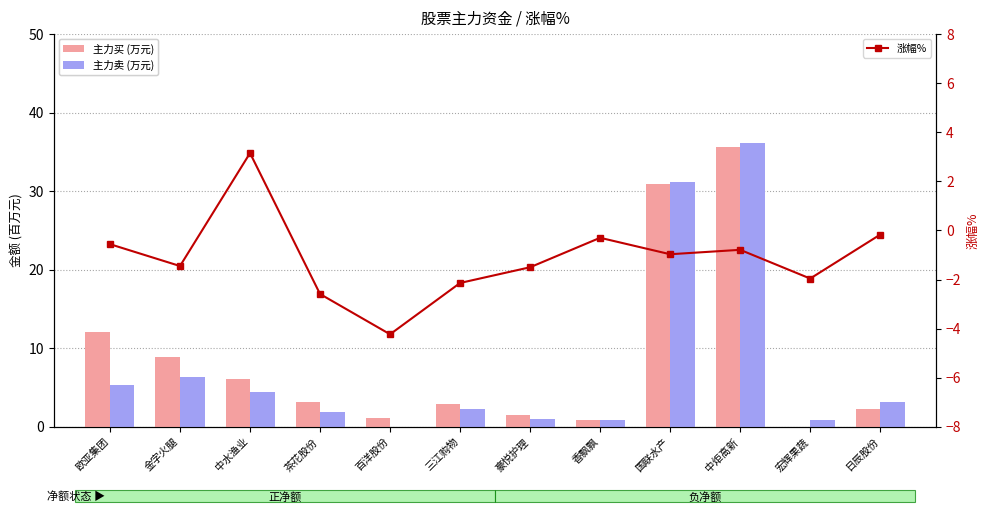

What position from the right is 豪悦护理?

6